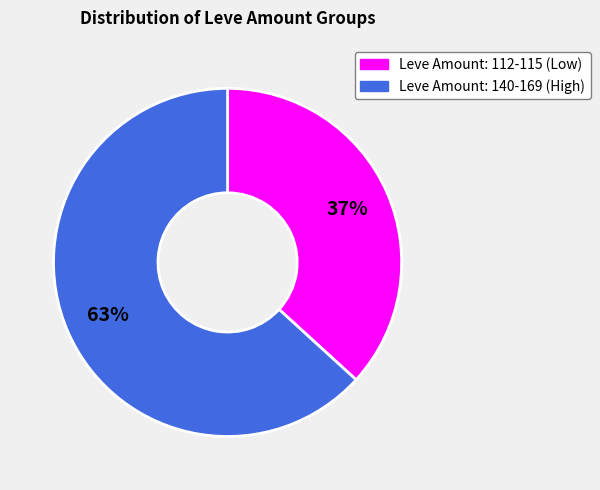

Does any single category account for the majority?

Yes